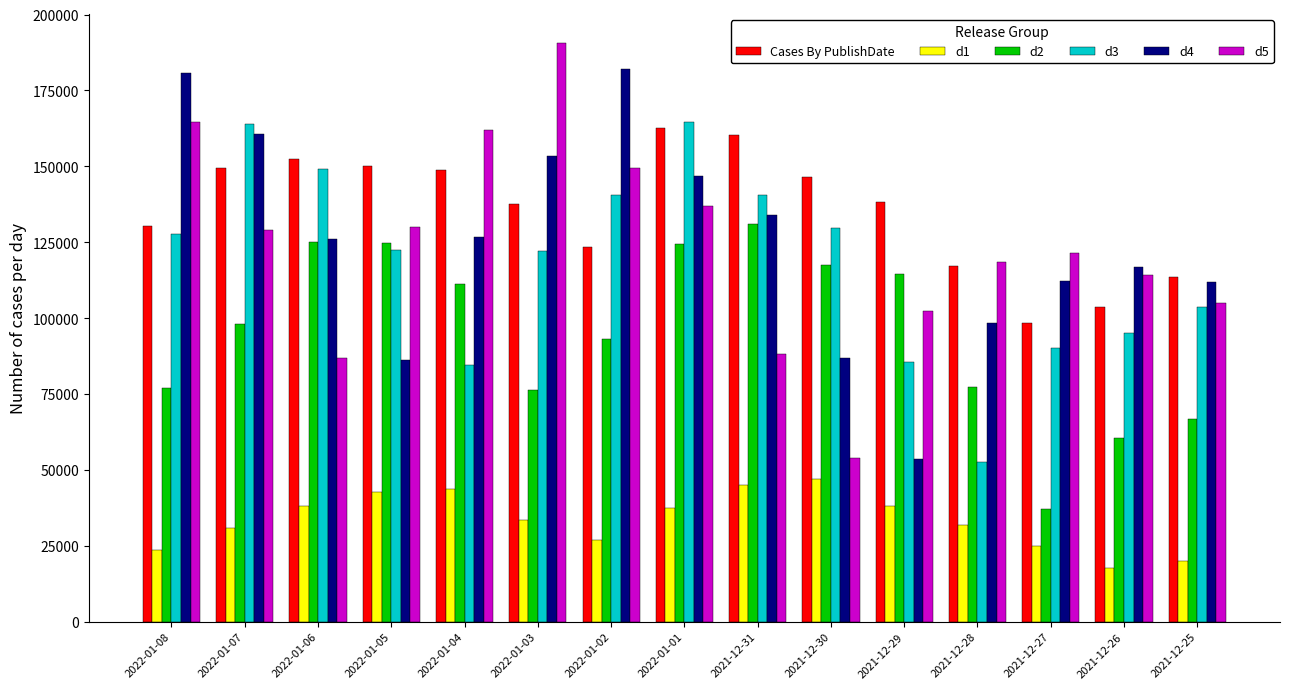

What is the average value of the Cases By PublishDate series?

135508